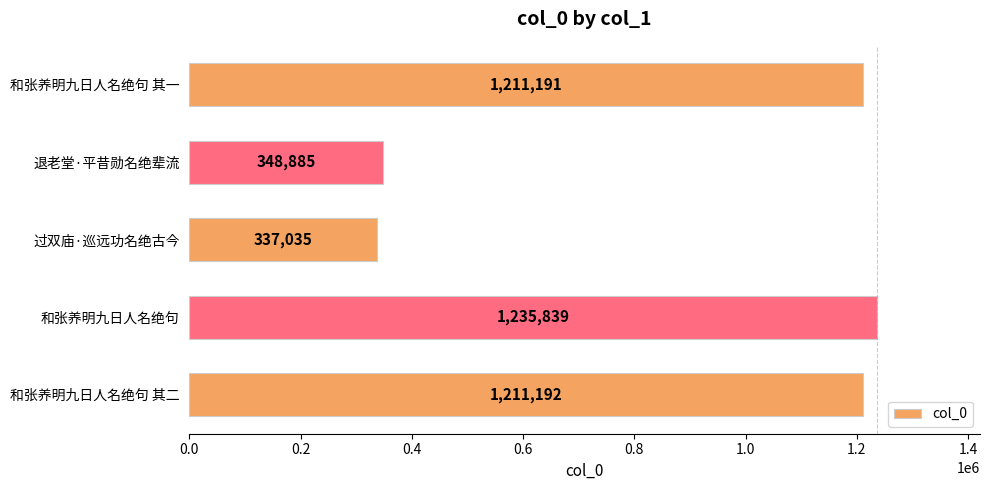

What position from the top is 和张养明九日人名绝句?

4